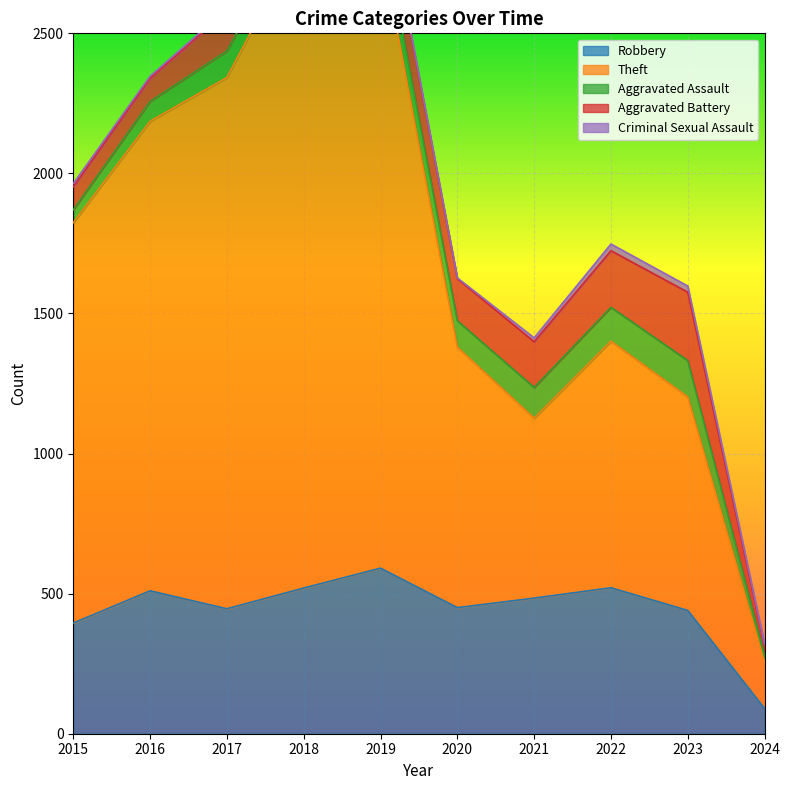

In Criminal Sexual Assault, how many points are lower than both neighbors (excluding endpoints)?

1